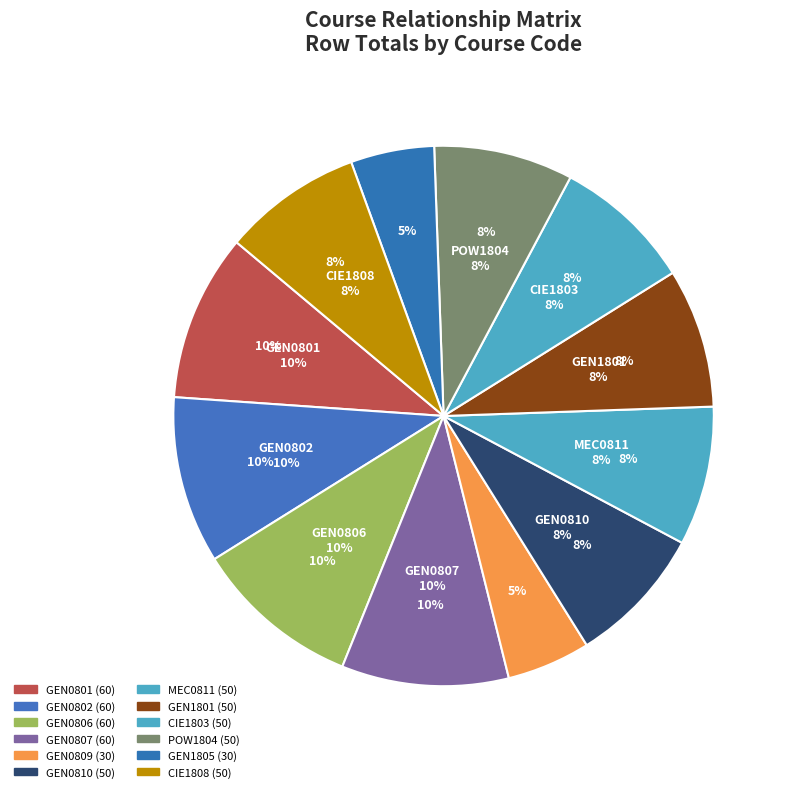

Which category has the biggest portion of the pie?

GEN0801